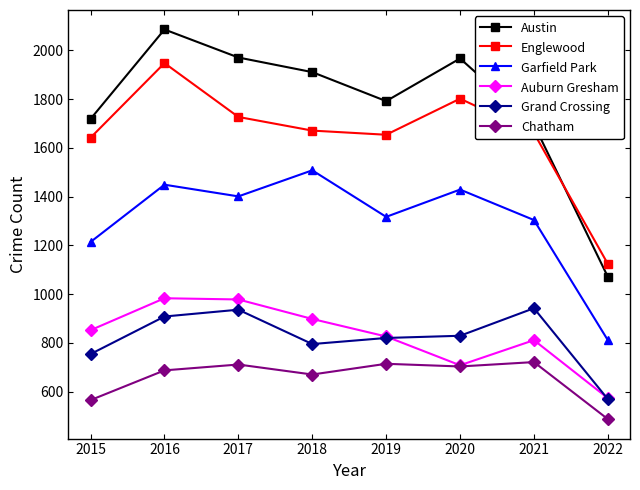

True or false: Austin has a value of 1792 at 2019.

True